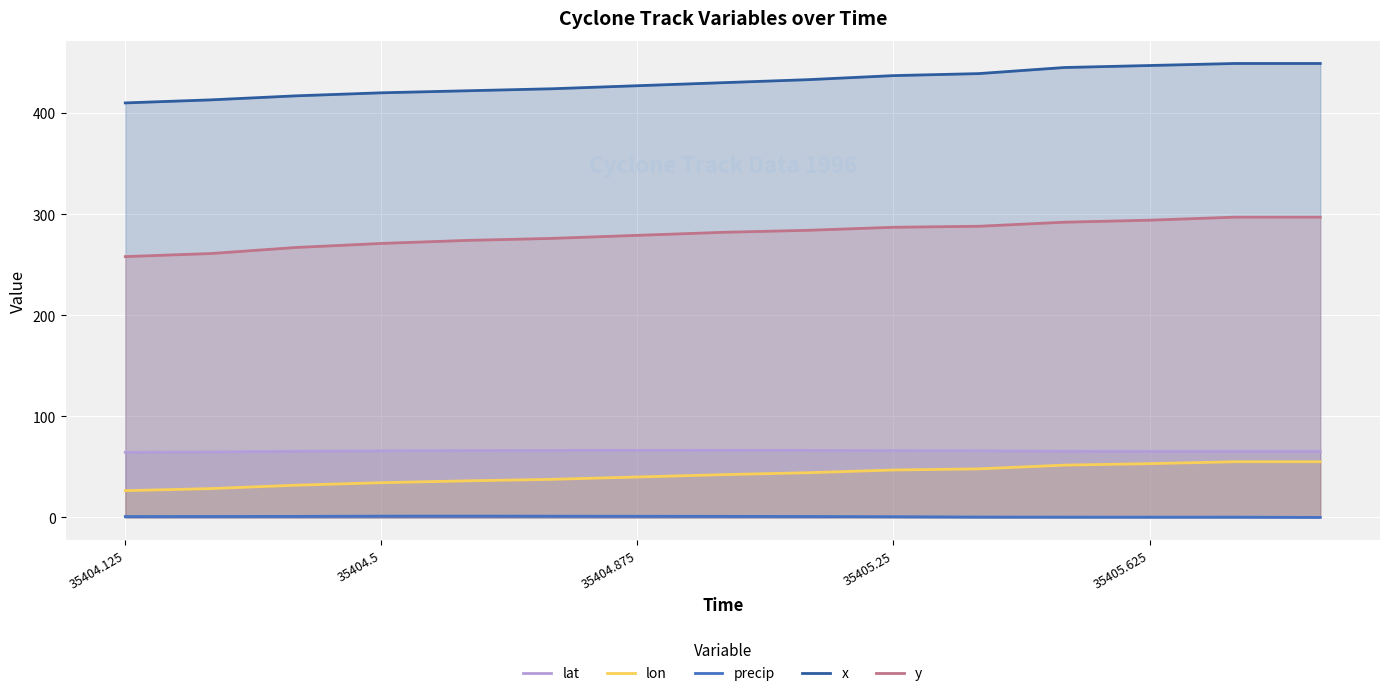

True or false: y has a value of 284.0 at 8.

True